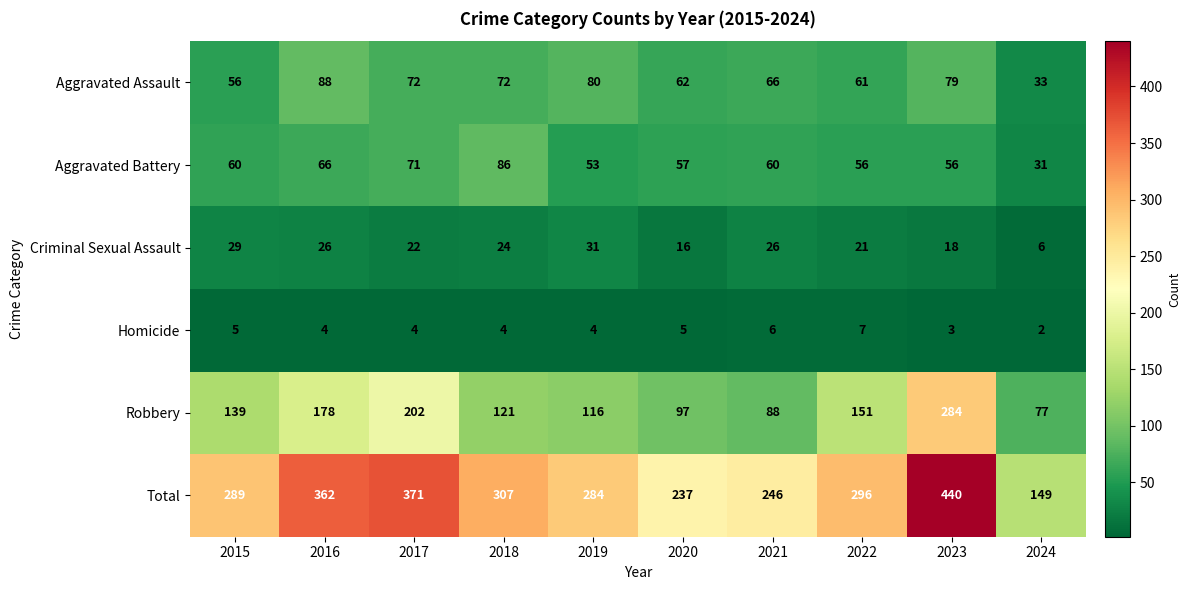

True or false: Criminal Sexual Assault has a value of 18 at 2023.

True